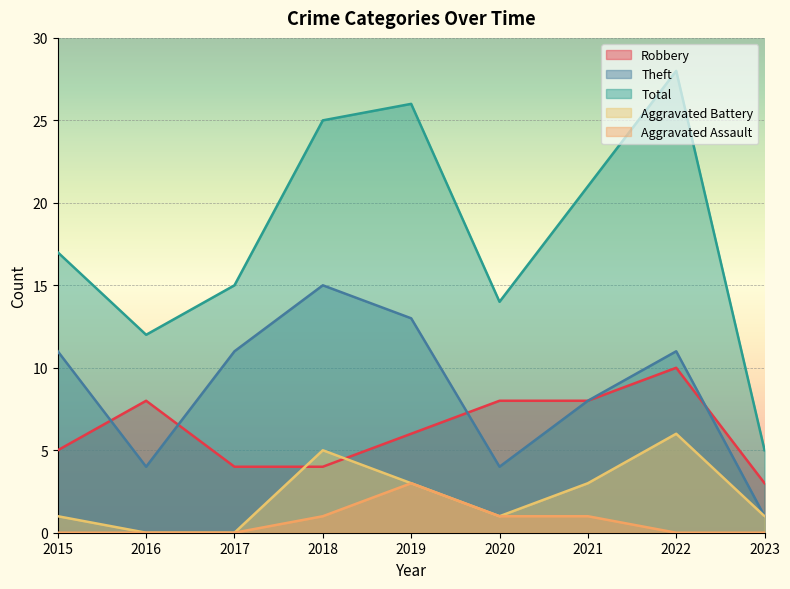

True or false: Robbery has more than 2 interior local peaks.

False